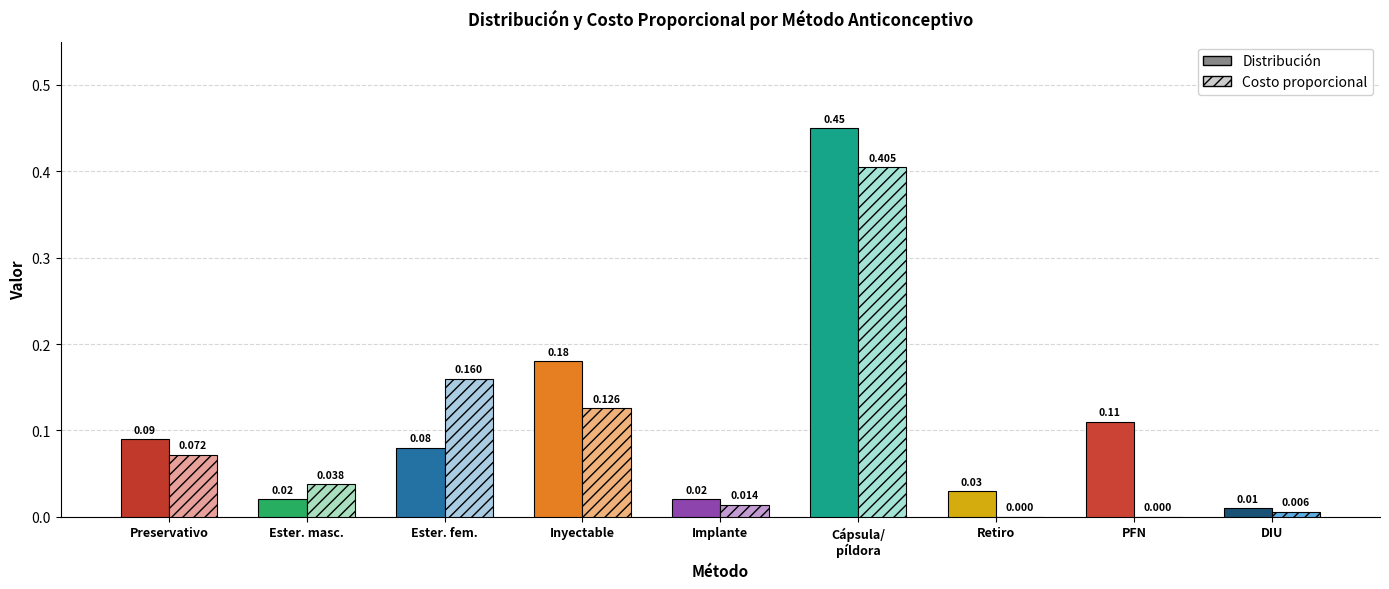

Is it true that Distribución equals 0.1 at Preservativo/condón?

True